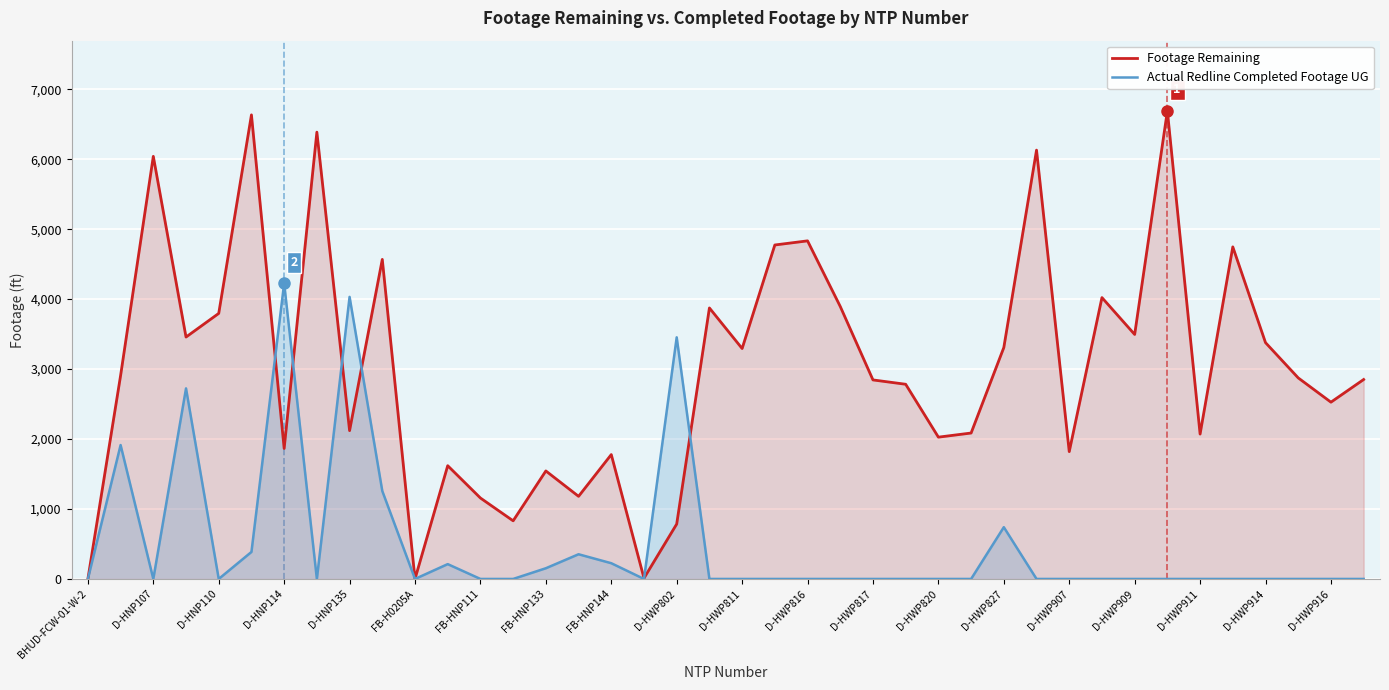

At D-HWP909, list the series in order from smallest to largest.

Actual Redline Completed Footage UG, Footage Remaining